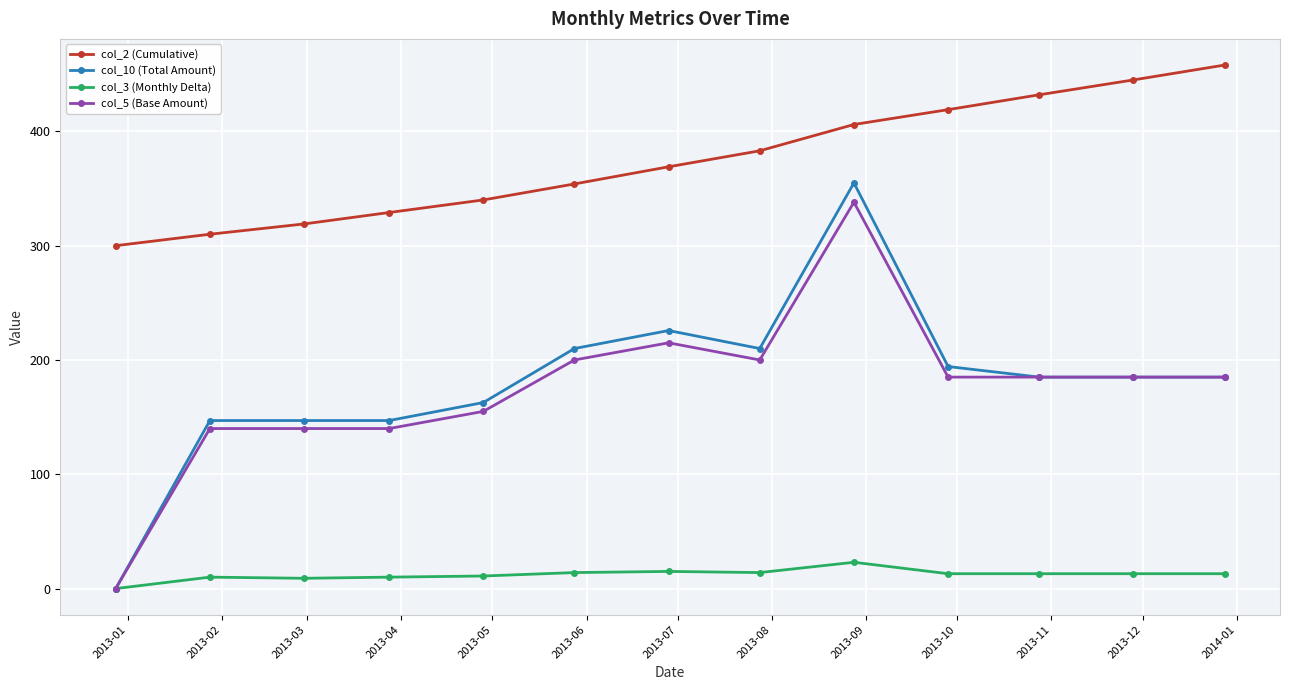

Rank the series by their maximum value, from lowest to highest.

col_3 (Monthly Delta), col_5 (Base Amount), col_10 (Total Amount), col_2 (Cumulative)